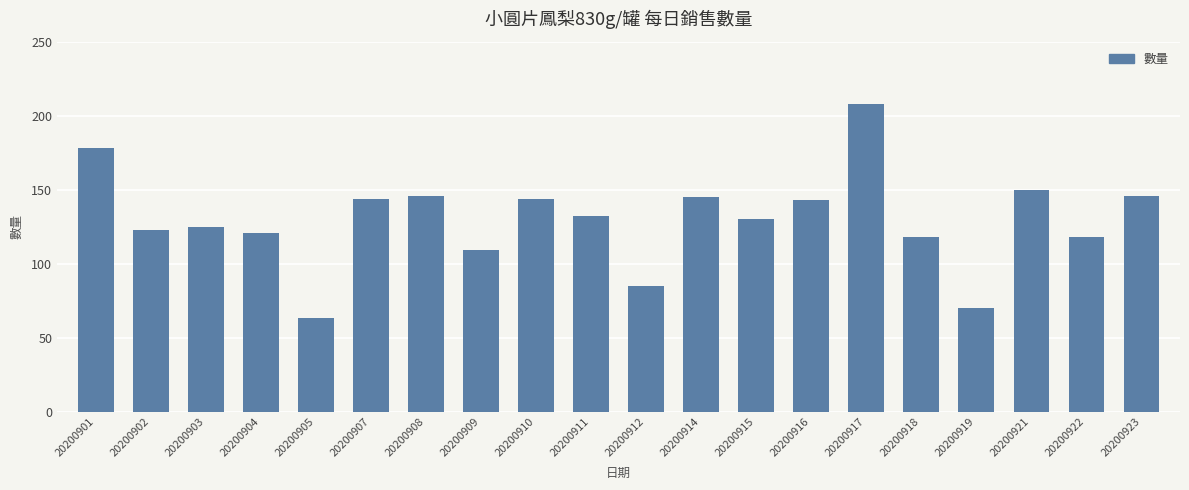

What is the value of the 6th bar from the left?

144